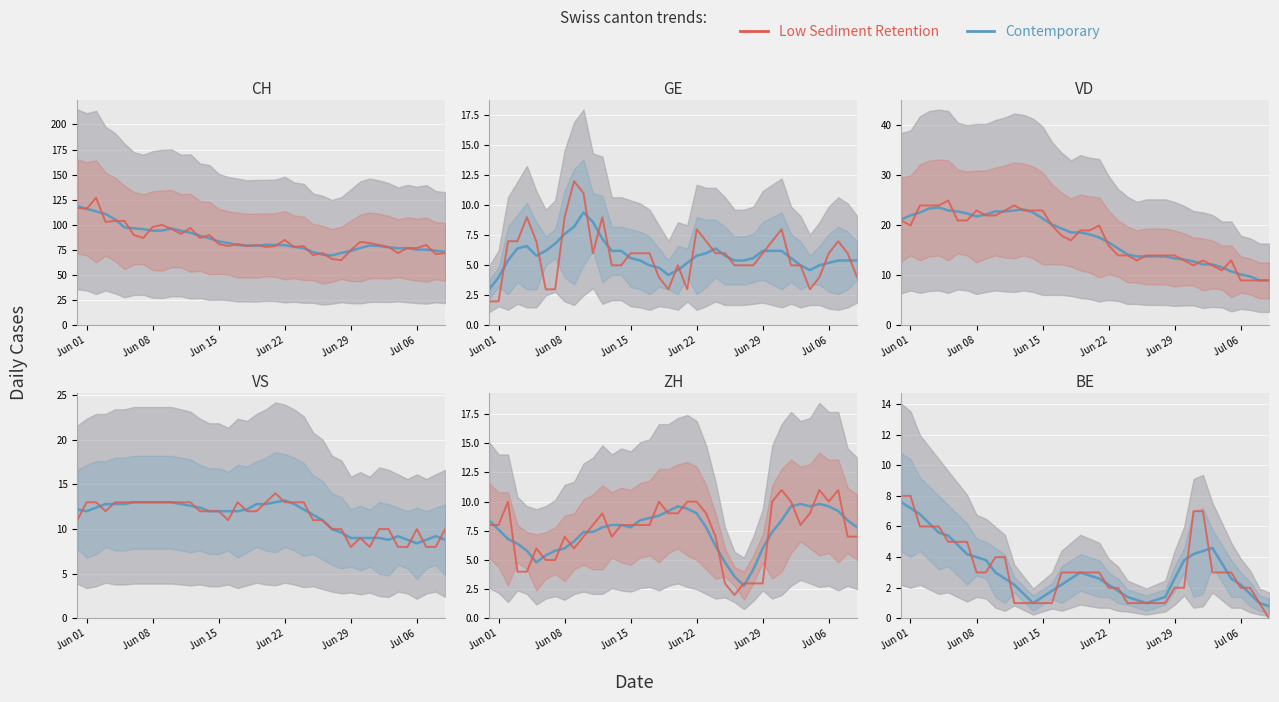

What is the difference between the maximum and minimum values in the Contemporary series?

49.0